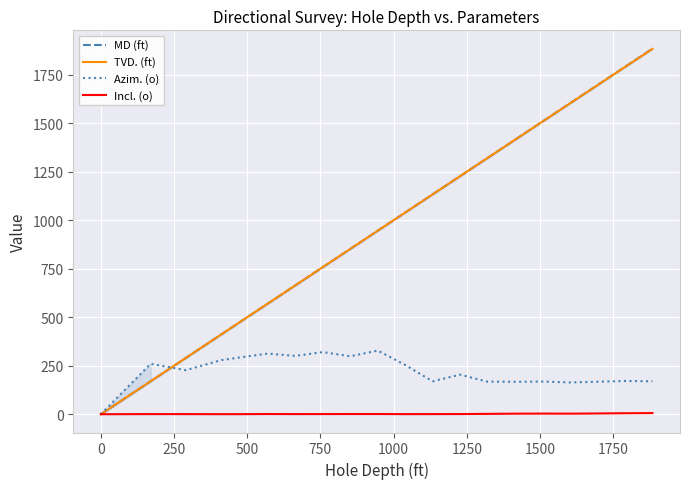

What is the highest value of the Incl. (o) series?

5.8